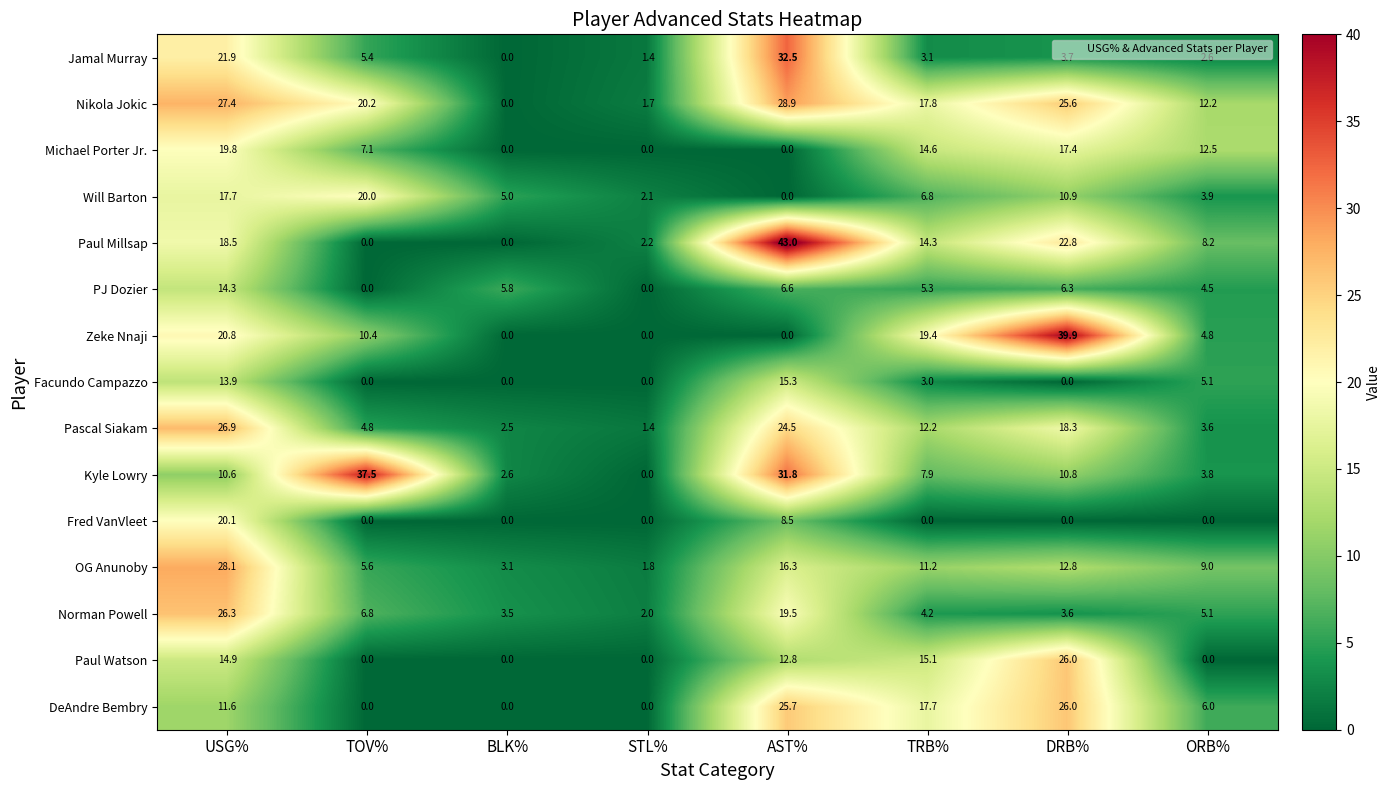

Which series changed the most between TOV% and STL%?

Kyle Lowry